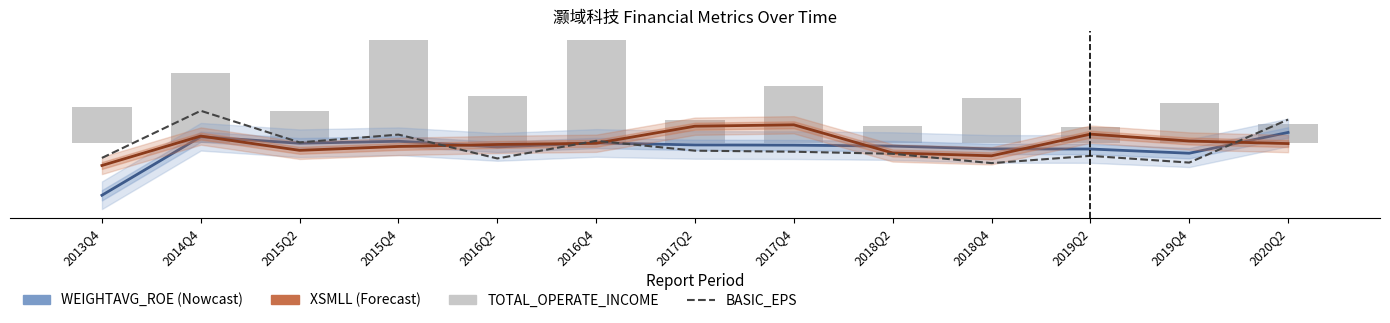

How many categories are shown in the chart?

13